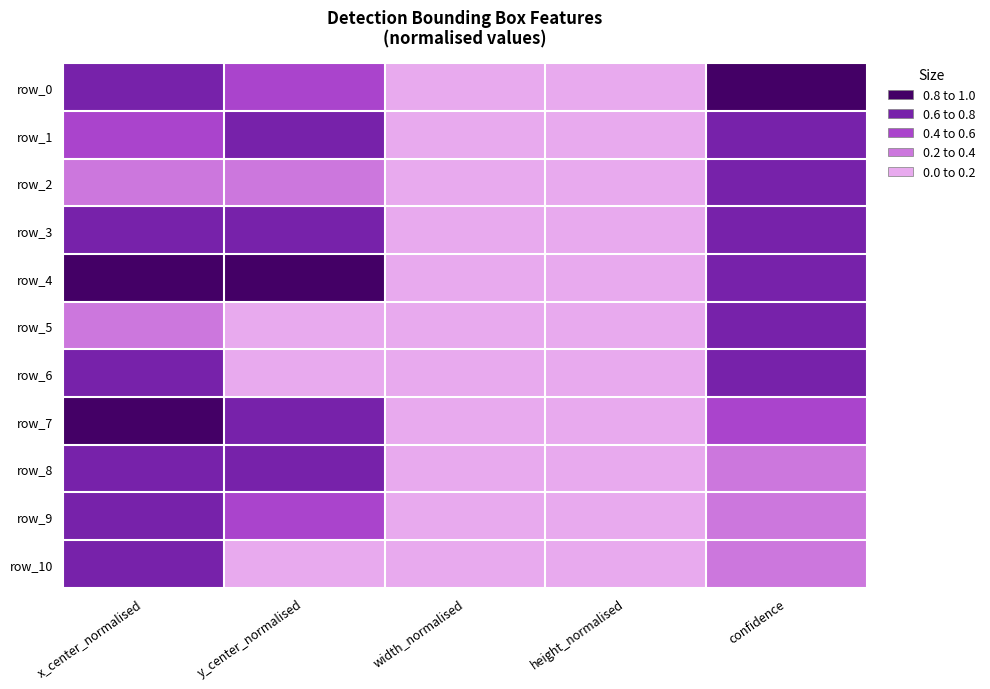

Which series has the largest total across all categories?

row_4